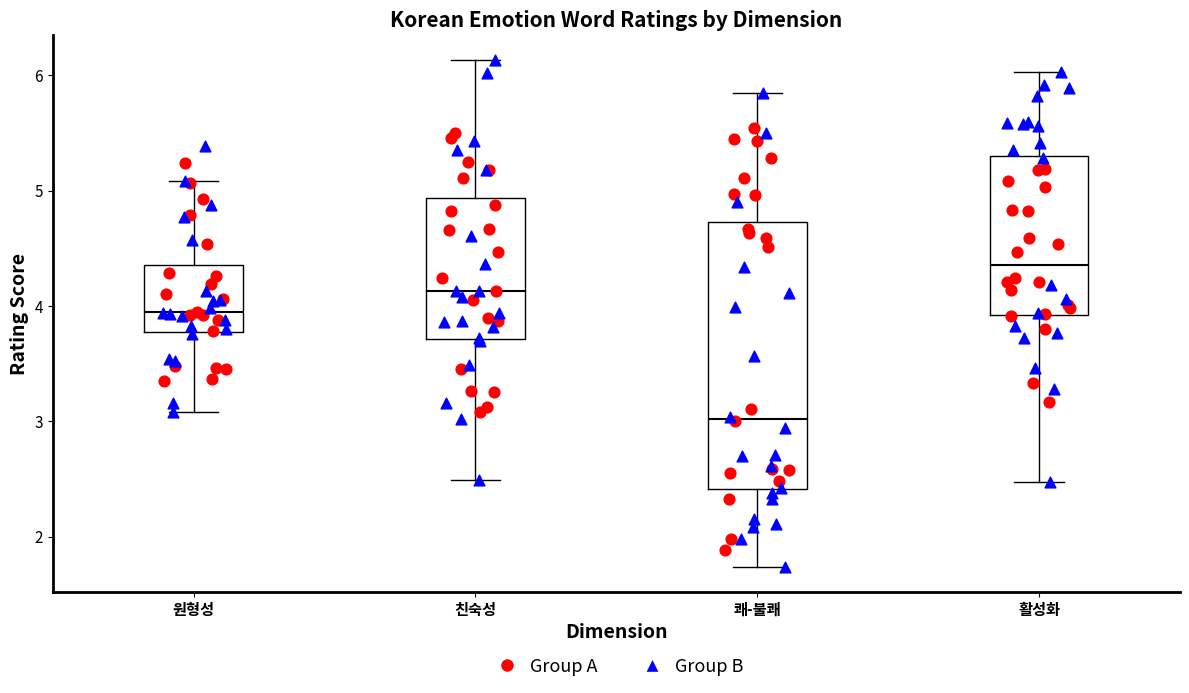

Which box is the tallest, from its lower edge to its upper edge?

쾌-불쾌